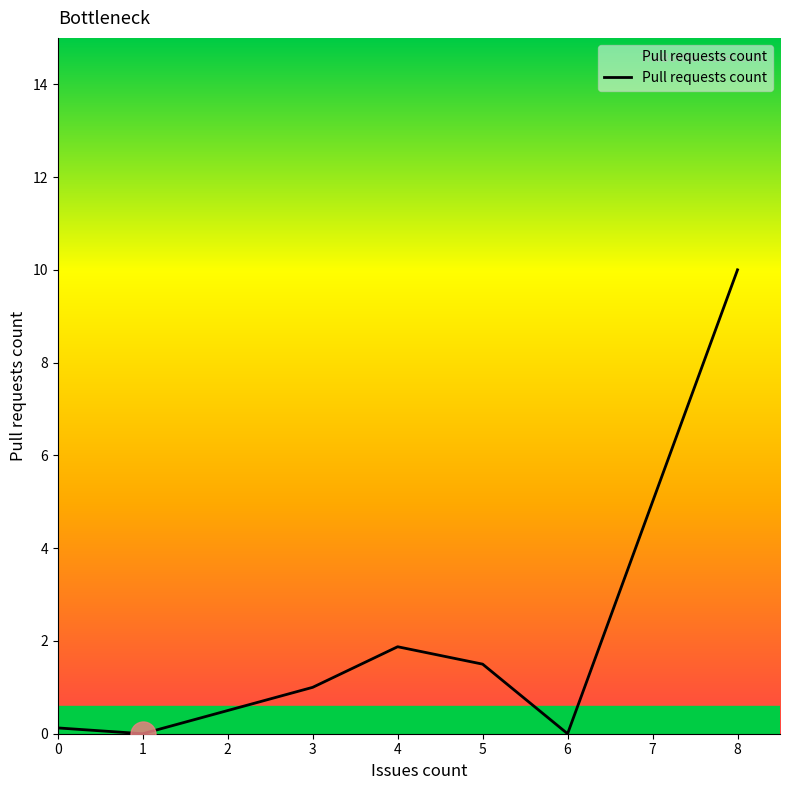

True or false: the data has more than 1 interior local peaks.

False